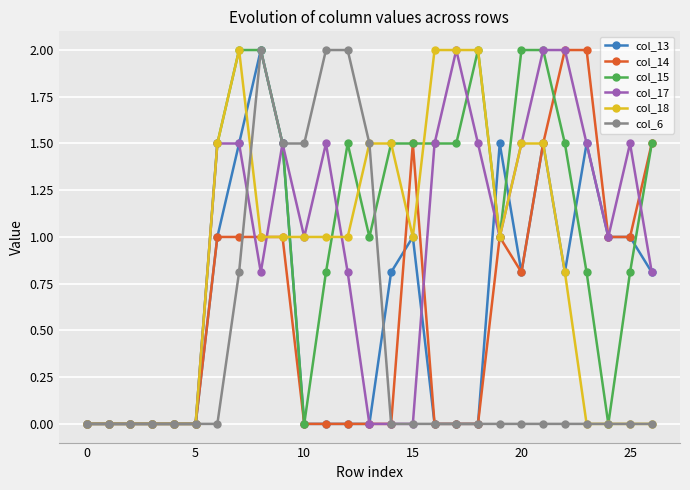

What is the maximum value shown in the chart?

2.0